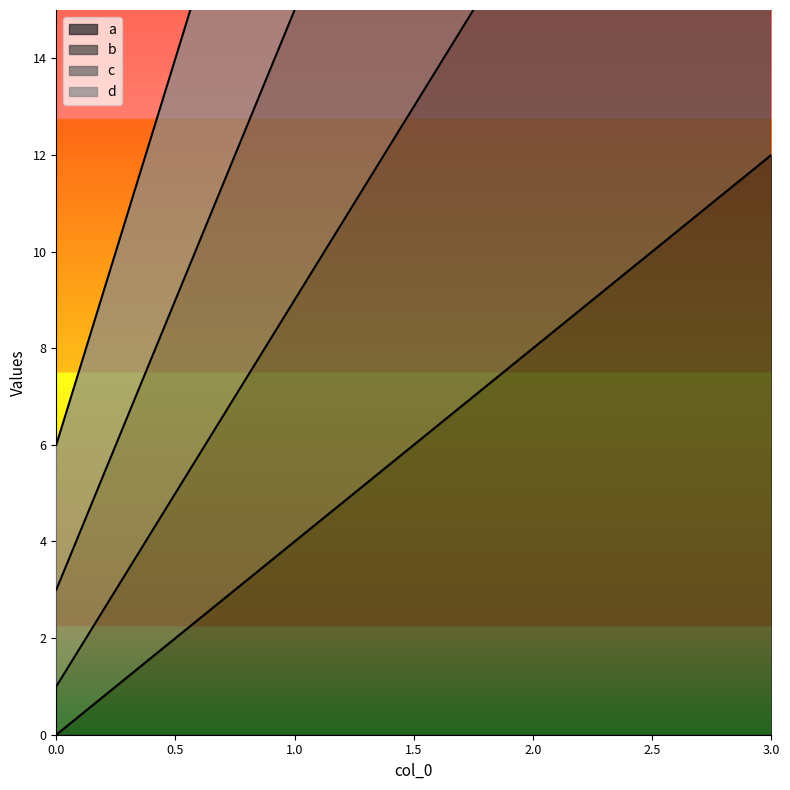

Which has a higher value, 3 or 2?

3